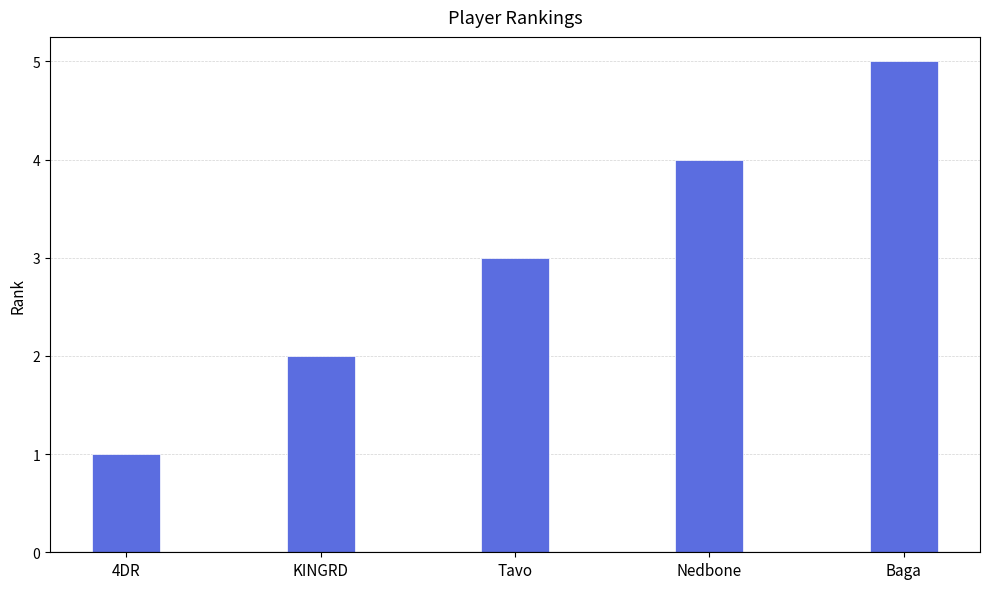

What is the value of the 2nd bar from the left?

2